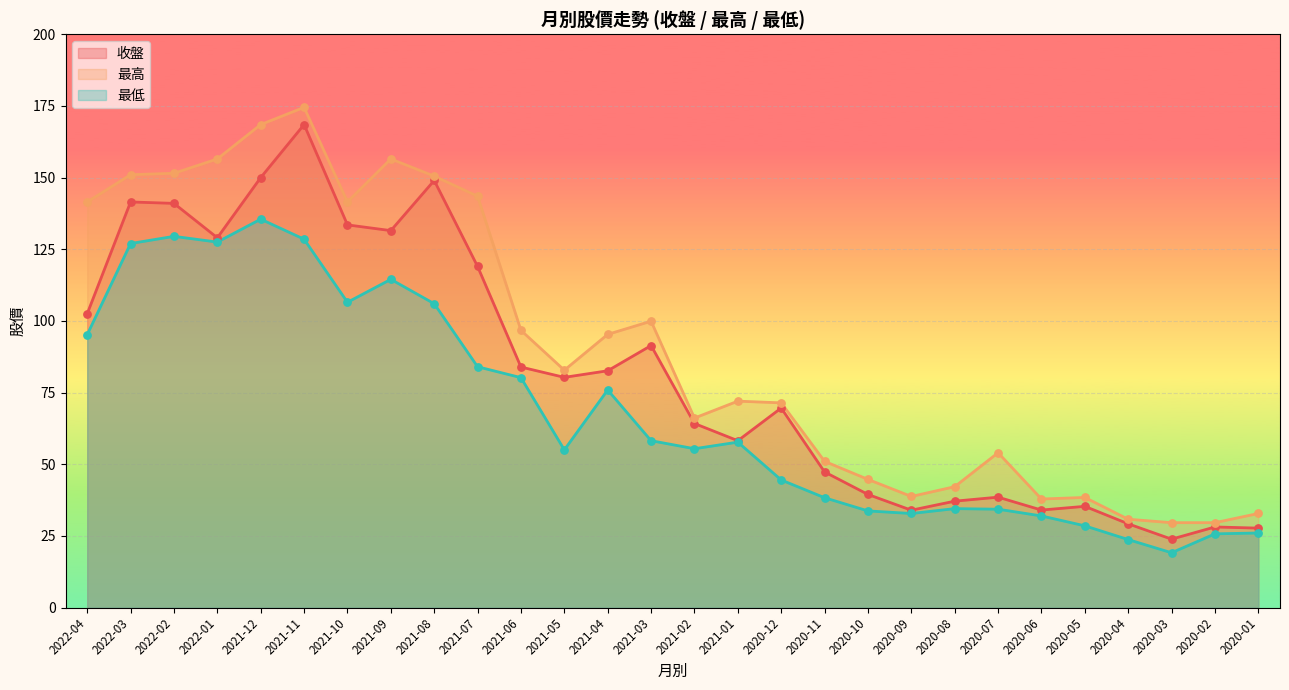

Which series has the largest total across all categories?

最高